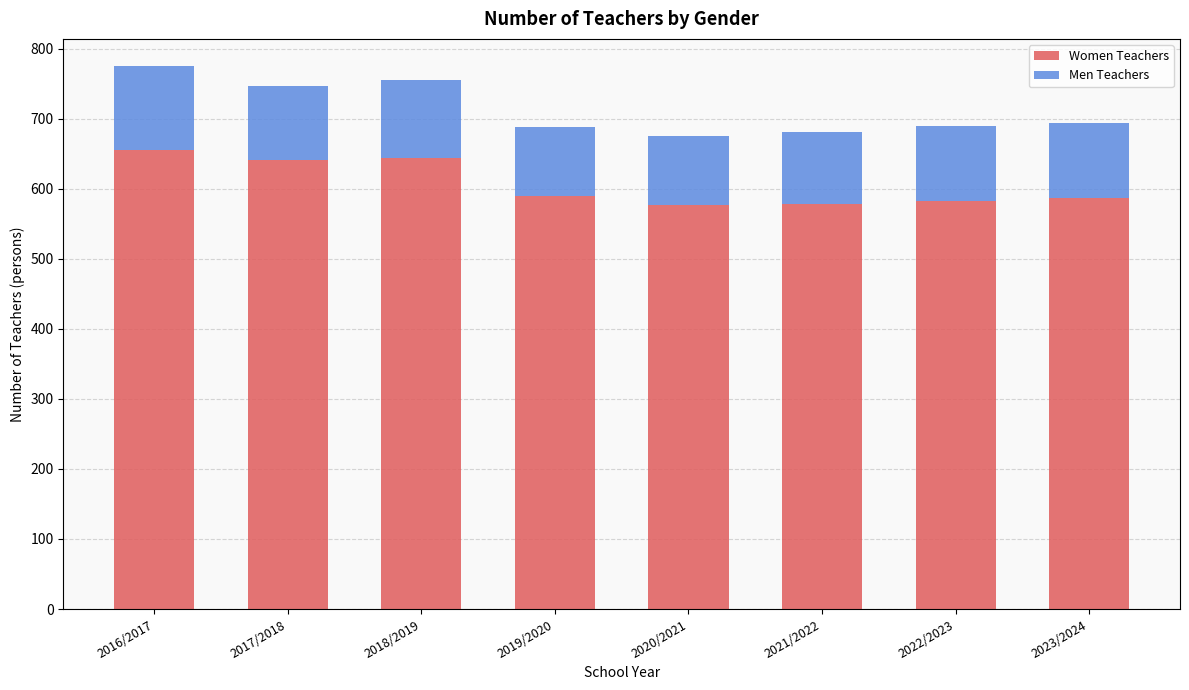

What is the value of the Women Teachers bar at the 2nd from the left?

641